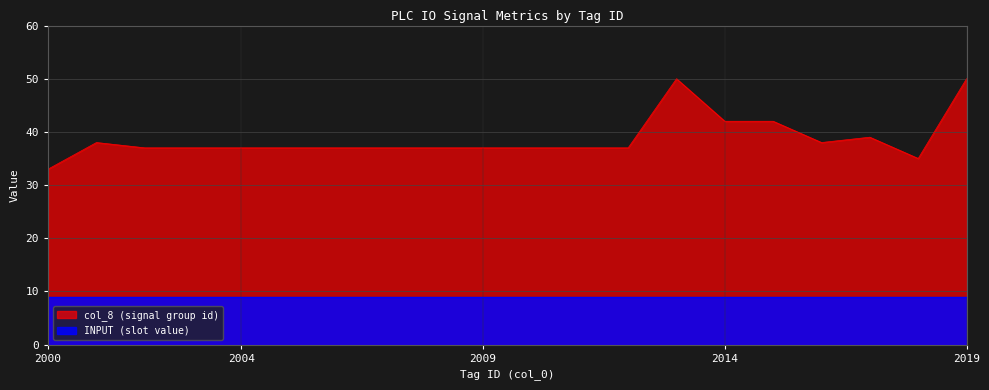

List the labels in order of value, smallest first.

2000, 2018, 2002, 2003, 2004, 2005, 2006, 2007, 2008, 2009, 2010, 2011, 2012, 2001, 2016, 2017, 2014, 2015, 2013, 2019